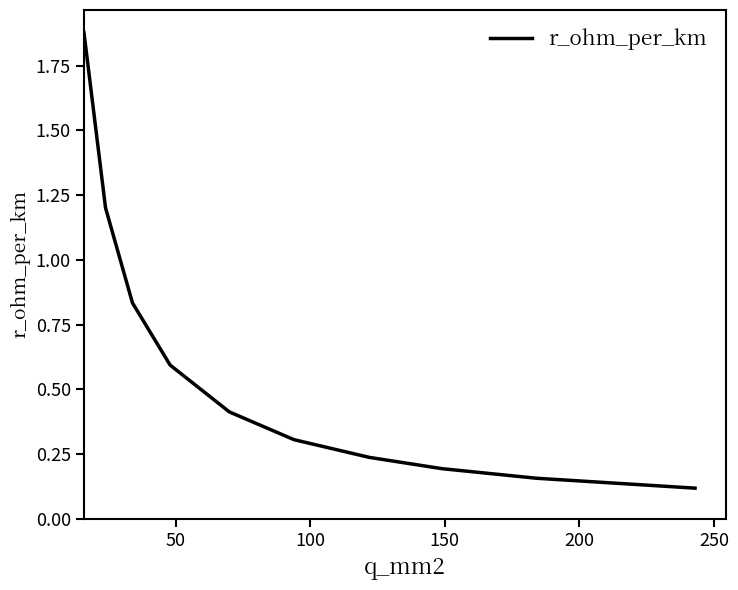

What is the difference between the maximum and minimum values?

1.8